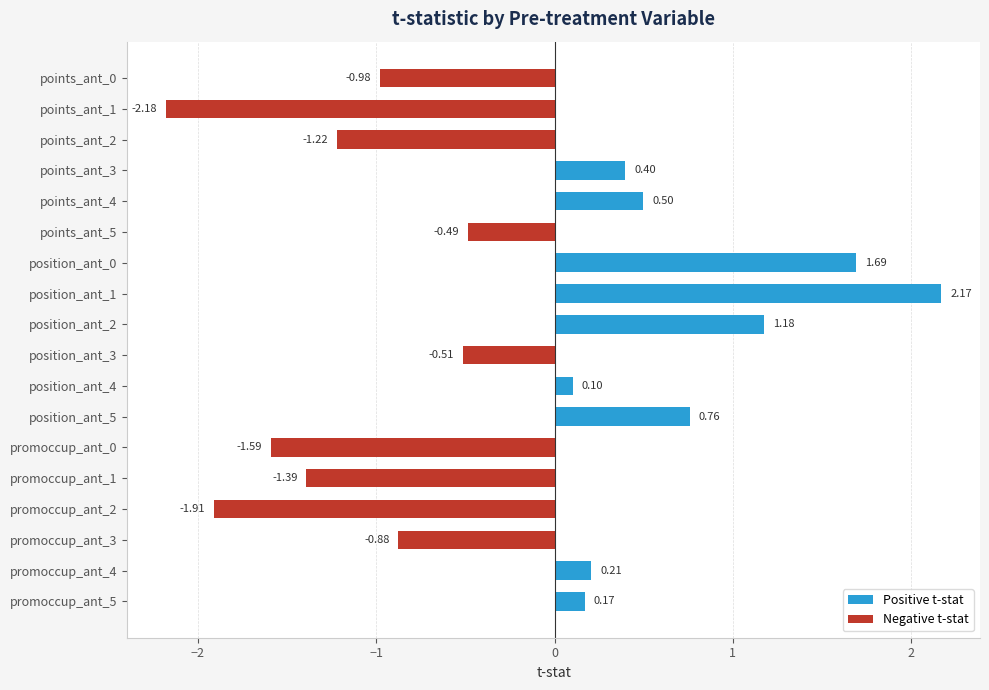

Are the bars horizontal?

Yes